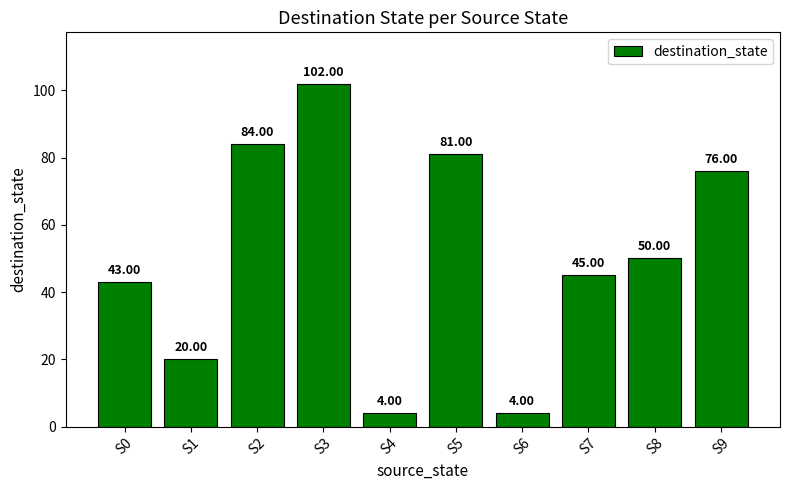

What is the average value?

51